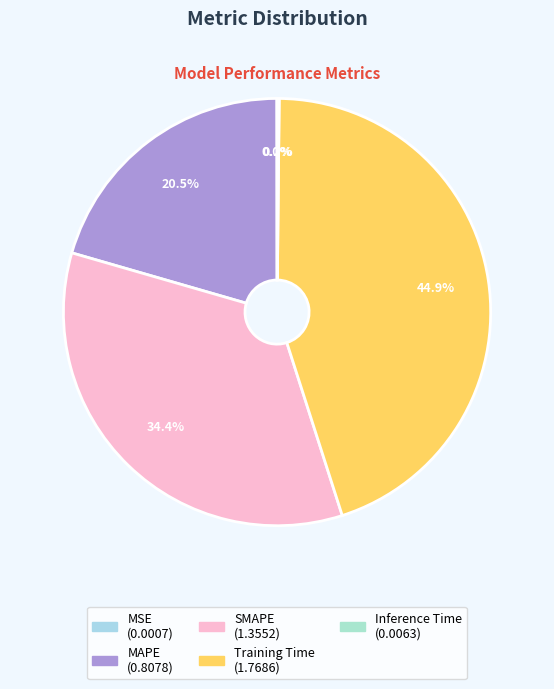

To the nearest percent, what percentage of the pie is Training Time?

45%